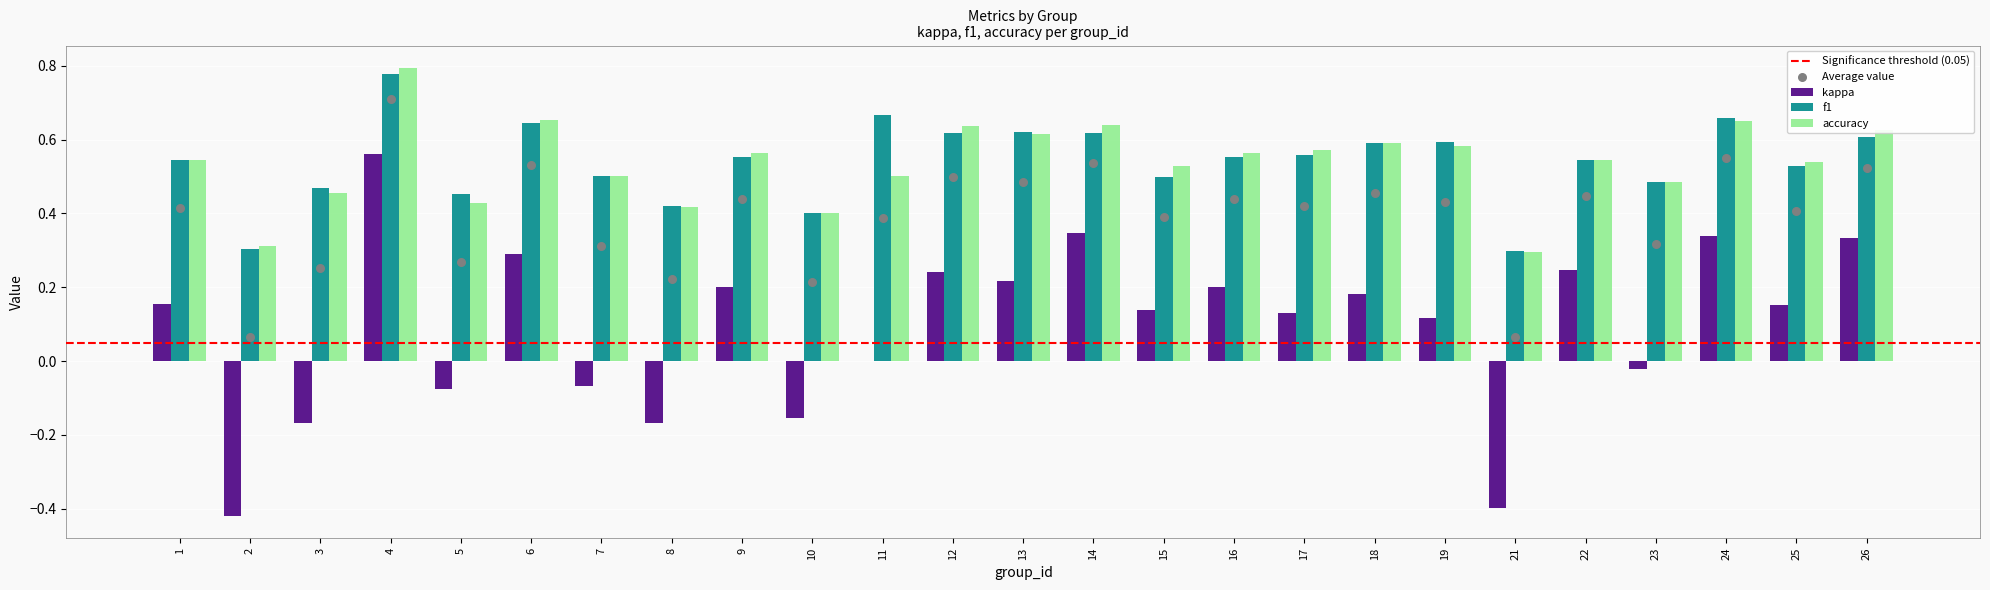

Which series has the largest total across all categories?

f1